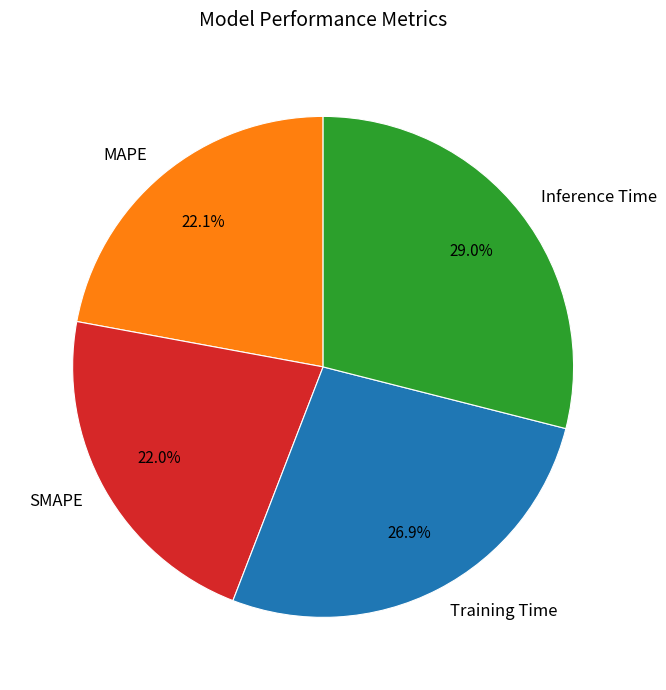

Is there any slice that represents more than half of the pie?

No